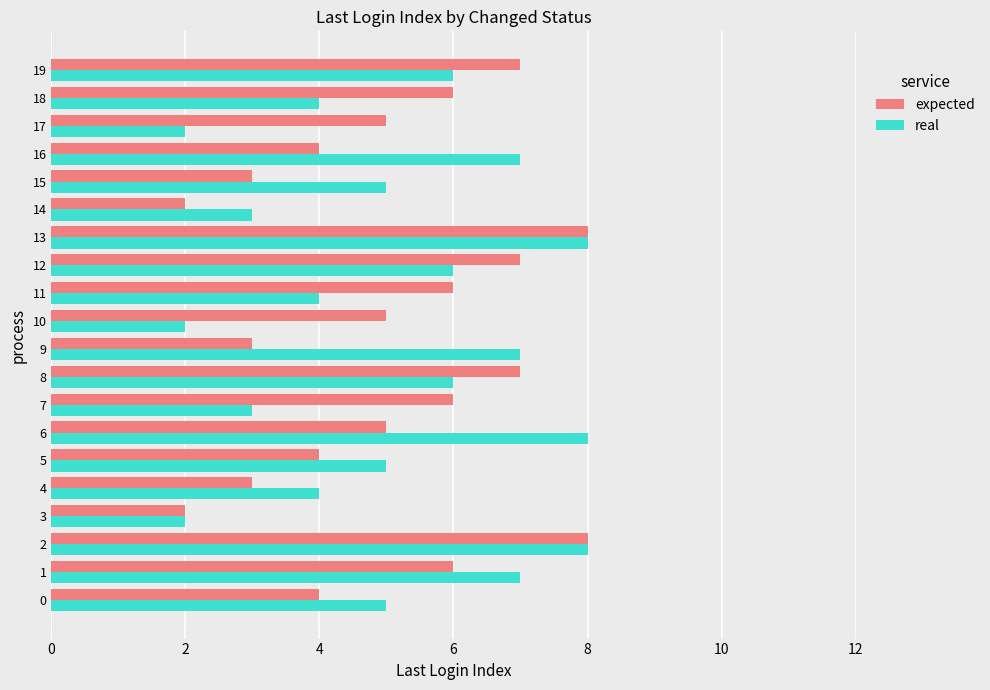

What is the sum of all expected values?

101